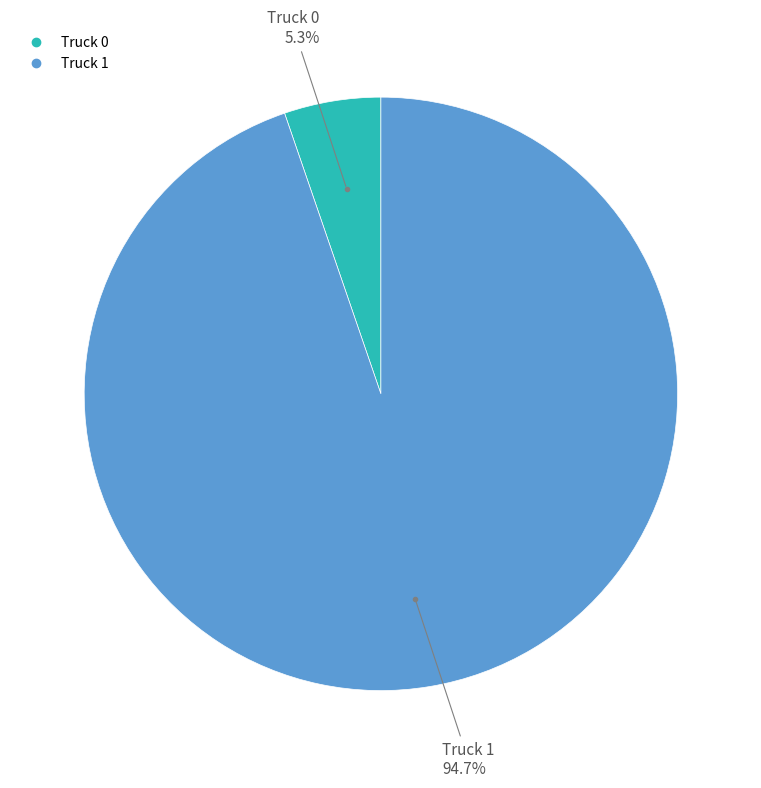

Which has a higher value, Truck 1 or Truck 0?

Truck 1